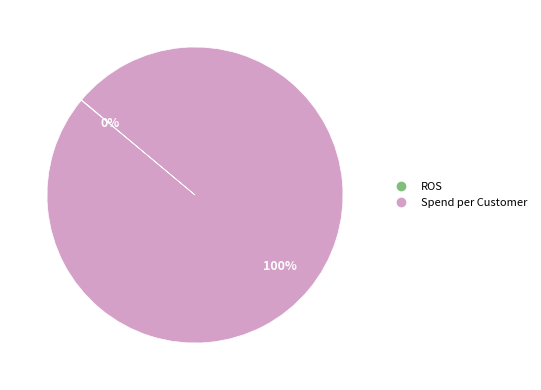

To the nearest percent, what portion does Spend per Customer represent?

100%